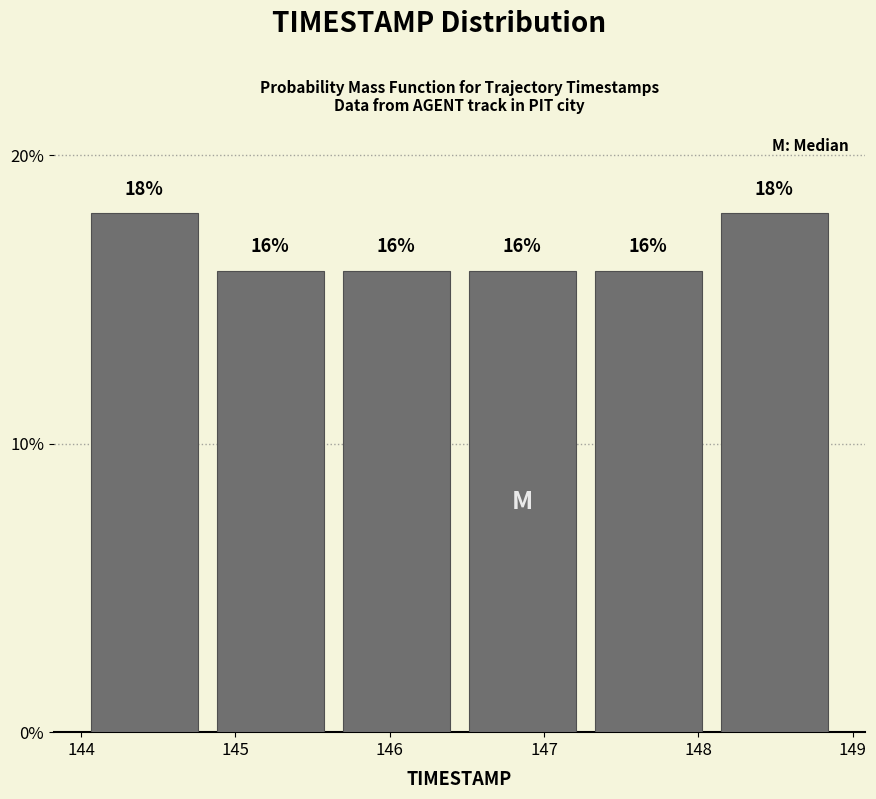

Reading left to right, list every bar in this chart as the range it spans on the x-axis followed by its height. The bar edges are not printed on the chart, so give them approximately, as read against the axis.

144.0 to 144.8: 18
144.8 to 145.6: 16
145.6 to 146.5: 16
146.5 to 147.3: 16
147.3 to 148.1: 16
148.1 to 148.9: 18